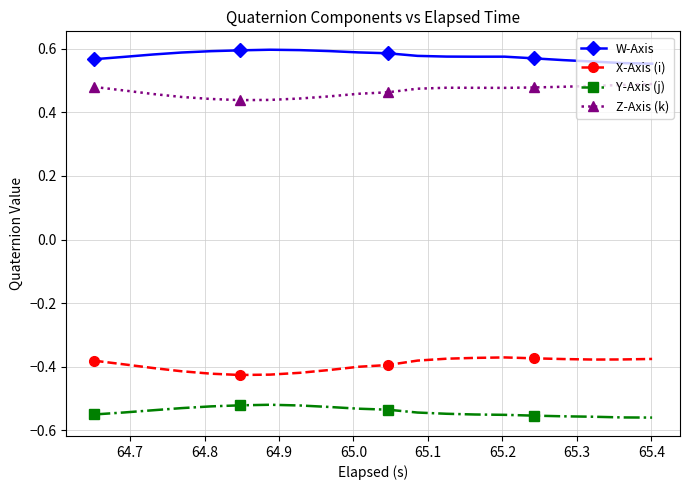

Which series has the largest total across all categories?

W-Axis